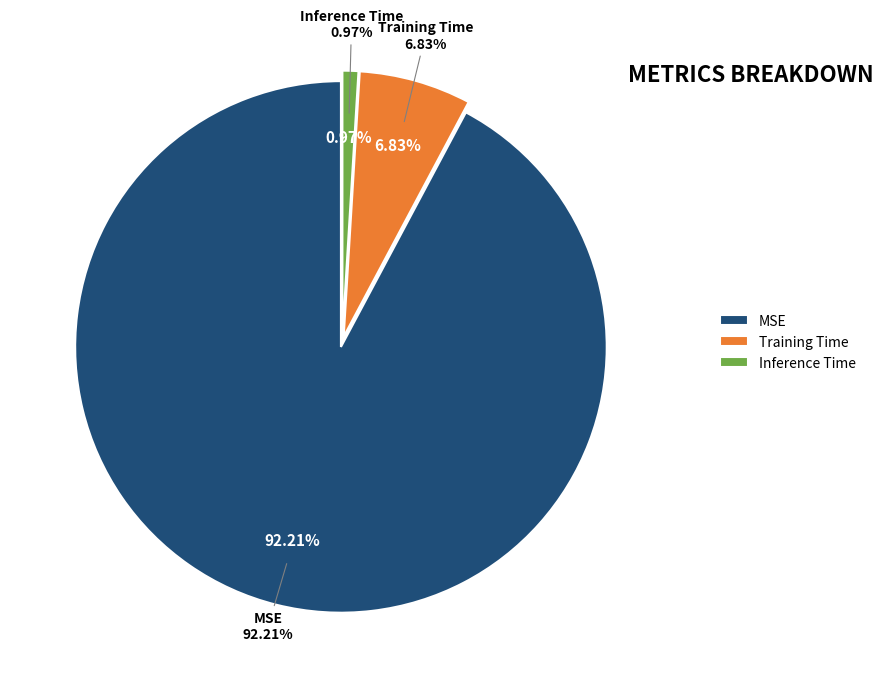

Does Inference Time account for over 50% of the chart?

No